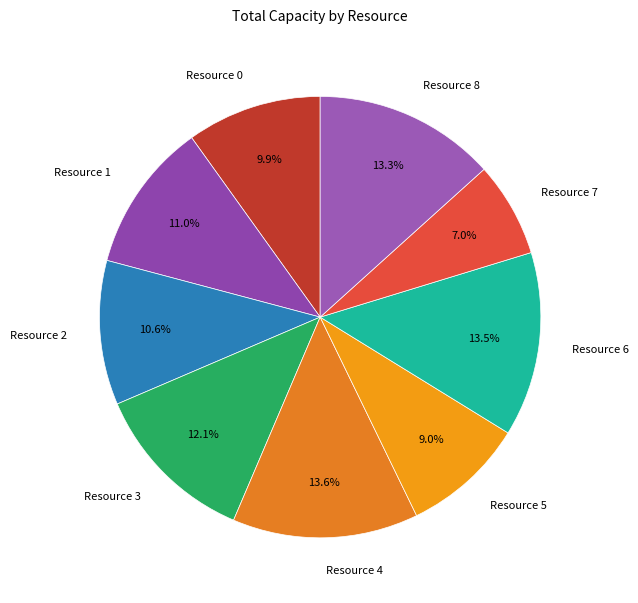

To the nearest percent, what is the difference between the largest and smallest slice percentages?

7%